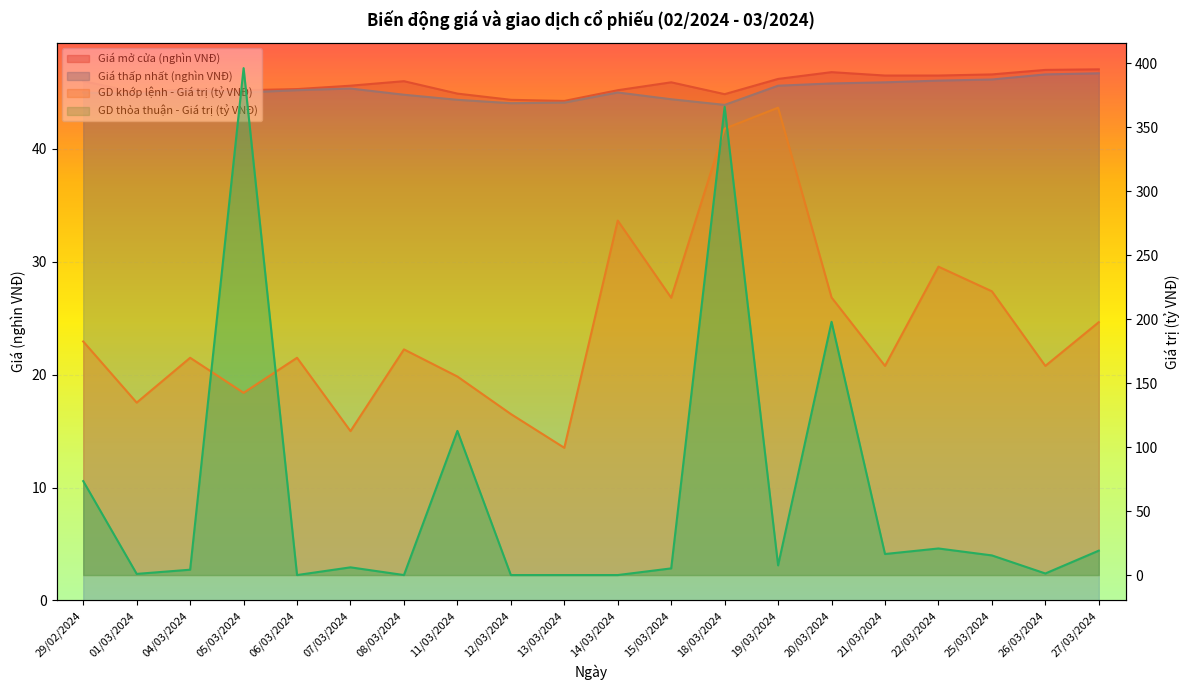

What is the difference between the highest and lowest values at 27/03/2024?

178.5